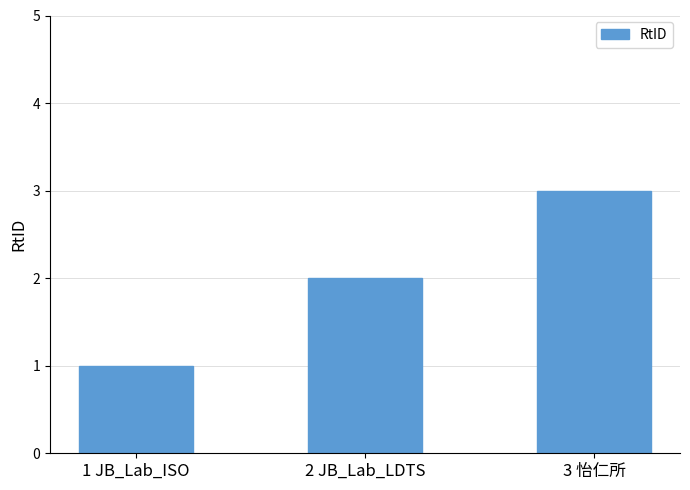

What is the ratio of the value at 3 怡仁所 to the value at 1 JB_Lab_ISO?

3.0